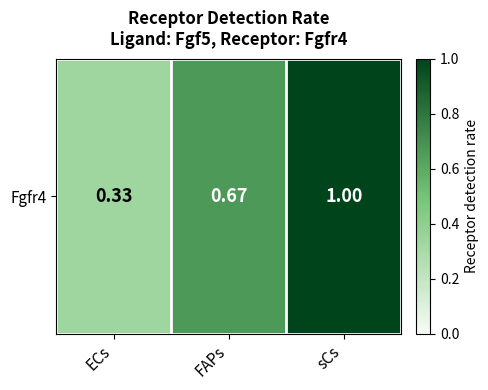

The chart shows a value of 0.7 at FAPs. True or false?

True